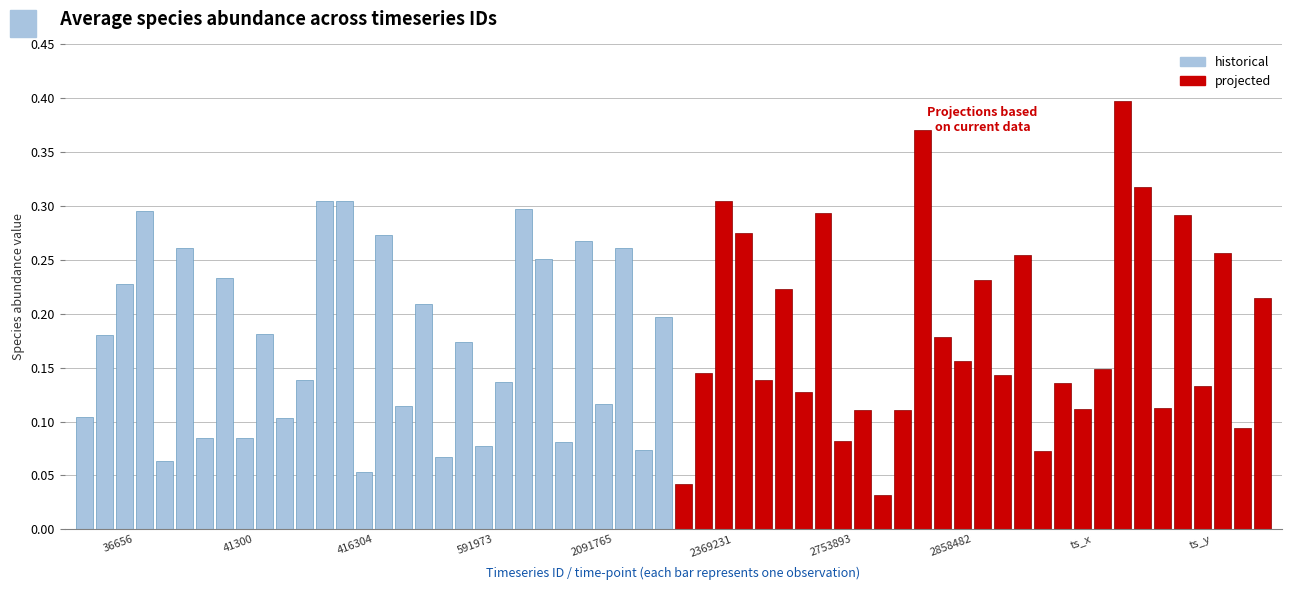

Reading left to right, list all the values displayed in this chart.

historical: 0.1	0.2	0.2	0.3	0.1	0.3	0.1	0.2	0.1	0.2	0.1	0.1	0.3	0.3	0.1	0.3	0.1	0.2	0.1	0.2	0.1	0.1	0.3	0.3	0.1	0.3	0.1	0.3	0.1	0.2
projected: 0.0	0.1	0.3	0.3	0.1	0.2	0.1	0.3	0.1	0.1	0.0	0.1	0.4	0.2	0.2	0.2	0.1	0.3	0.1	0.1	0.1	0.1	0.4	0.3	0.1	0.3	0.1	0.3	0.1	0.2